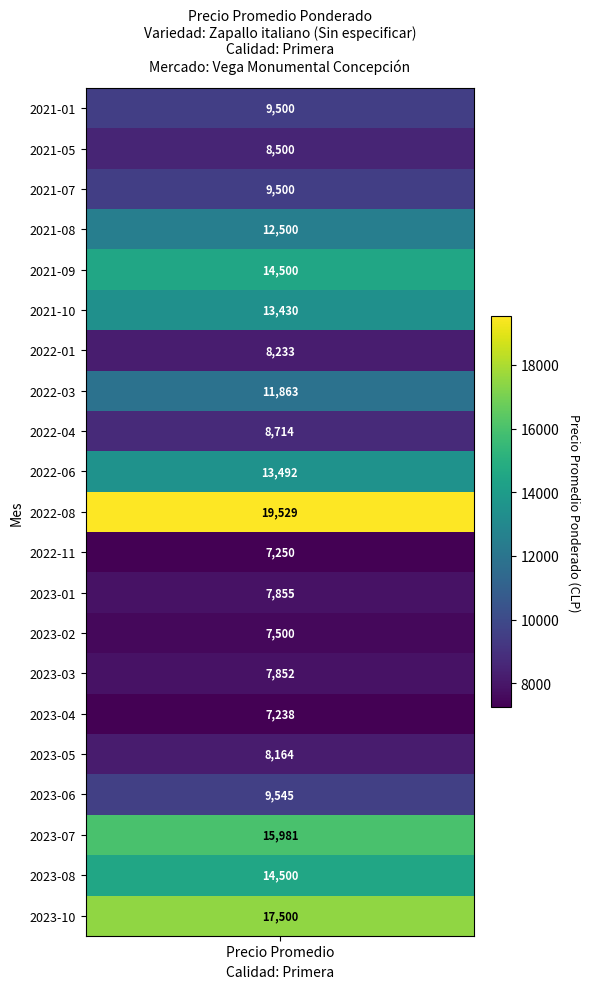

What is the ratio of the value at 22 to the value at 8?

0.7